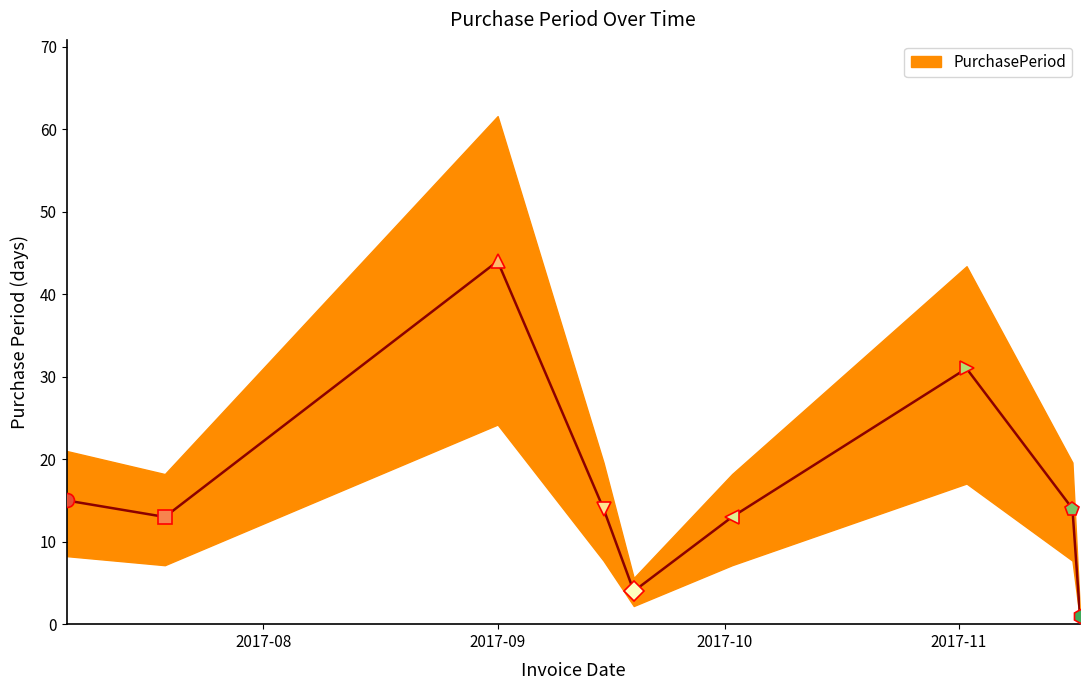

What is the average value?

17